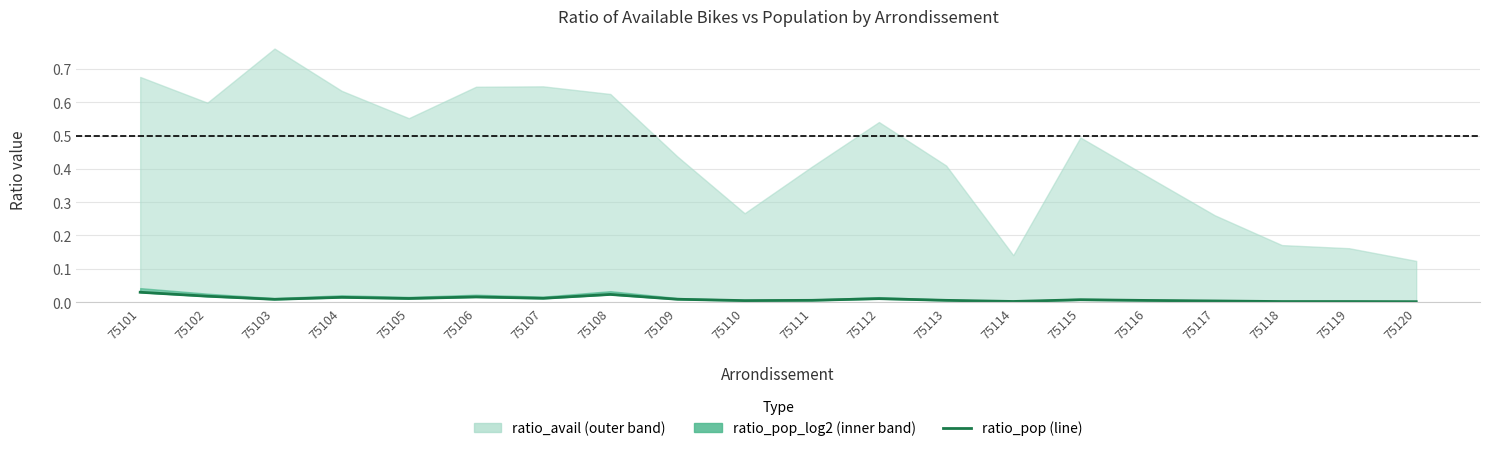

How many points are lower than both their immediate neighbors (excluding endpoints)?

5